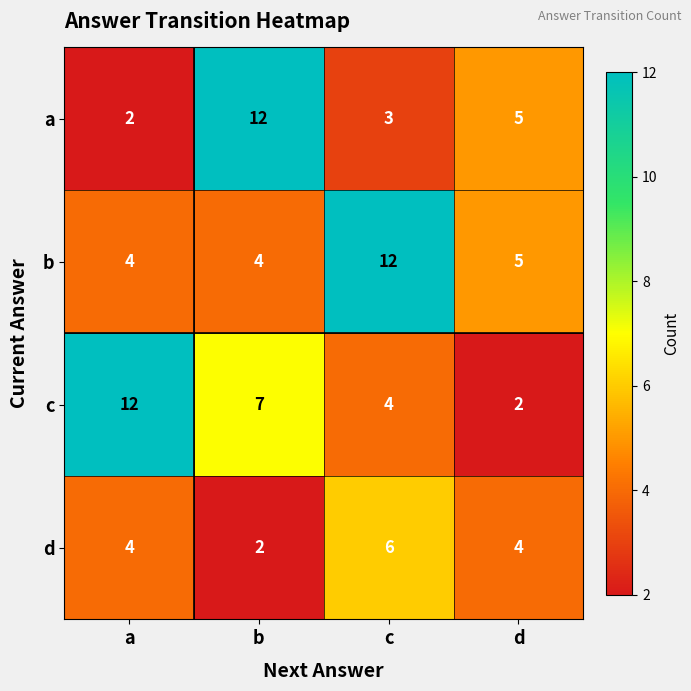

What is the difference between the maximum and minimum values in the b series?

8